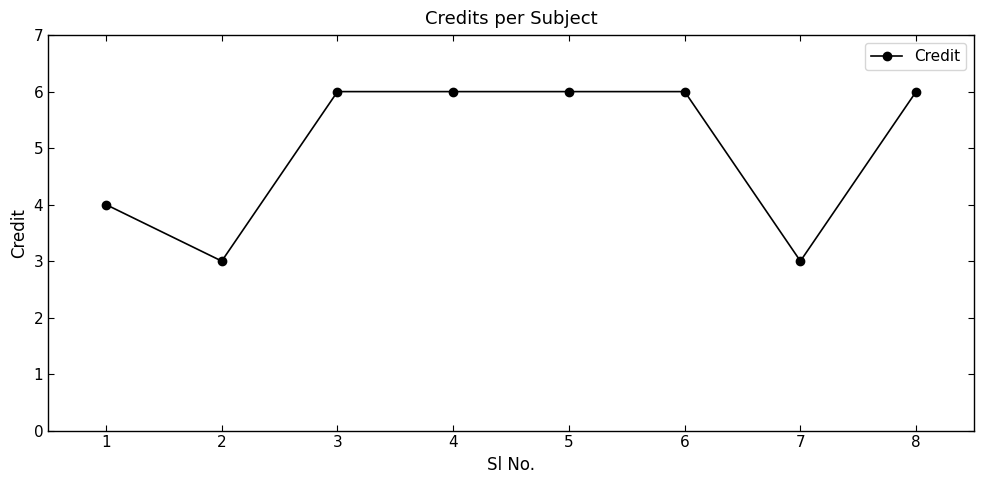

What is the average value?

5